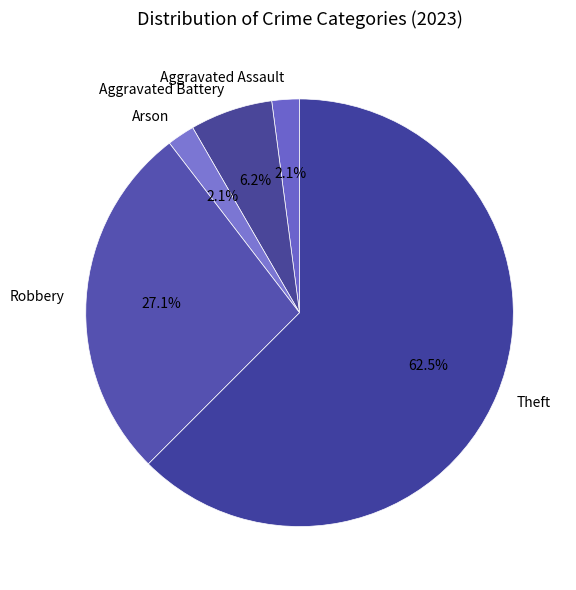

What is the majority slice?

Theft